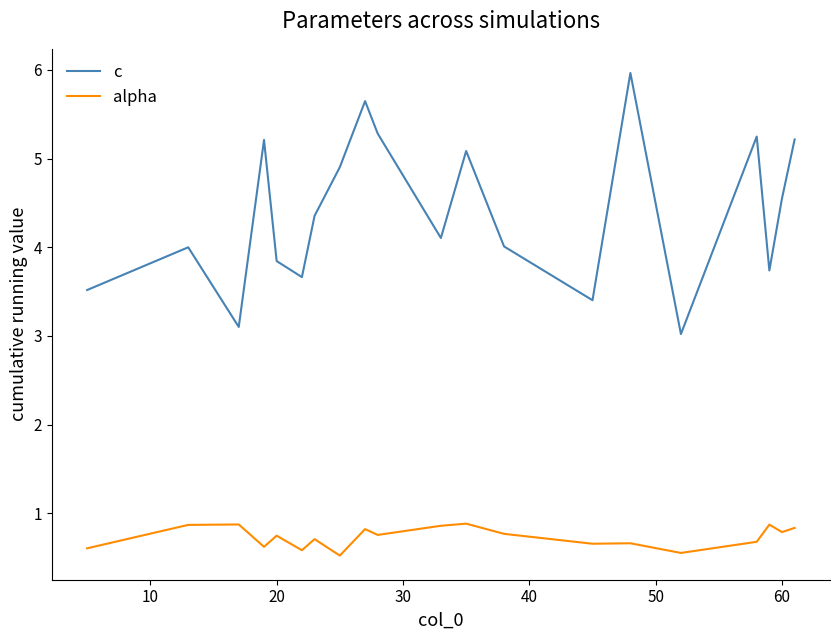

Which series has the widest spread of values?

c